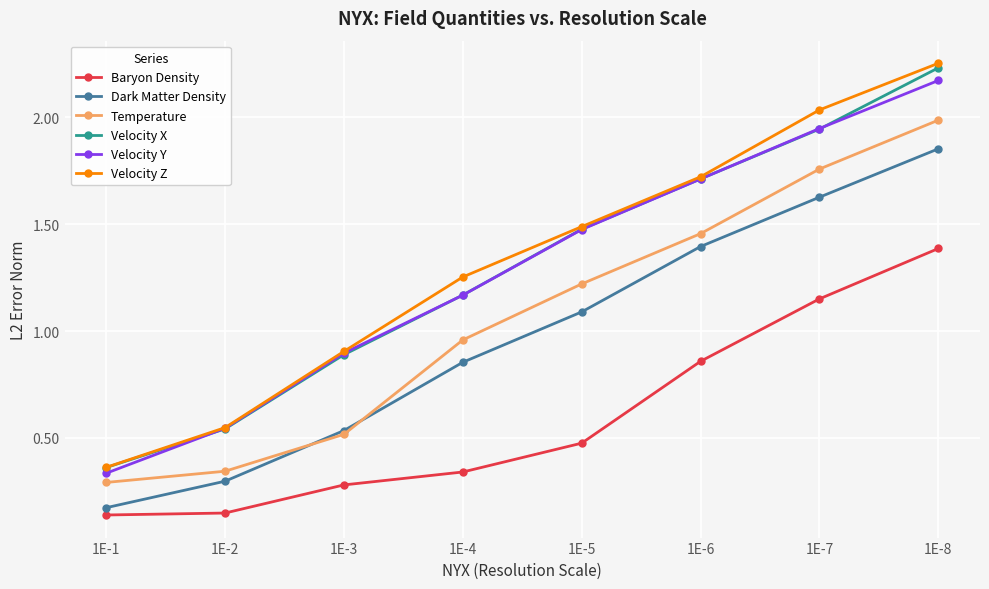

Is it true that Dark Matter Density equals 0.1 at 1E-1?

False